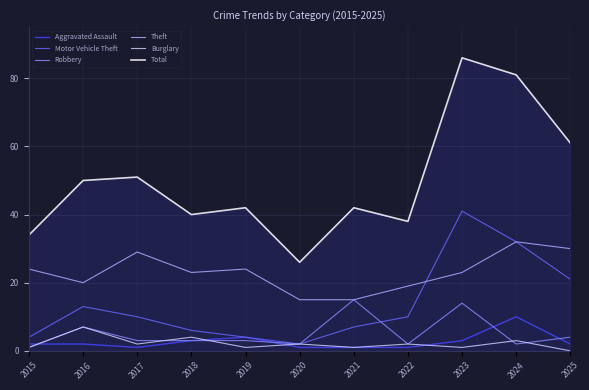

Is it true that Burglary equals 1 at 2023?

True